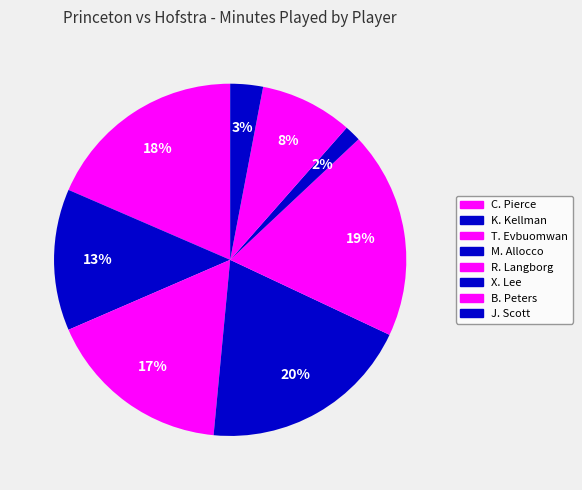

Is it true that X. Lee is 7% of the pie?

False